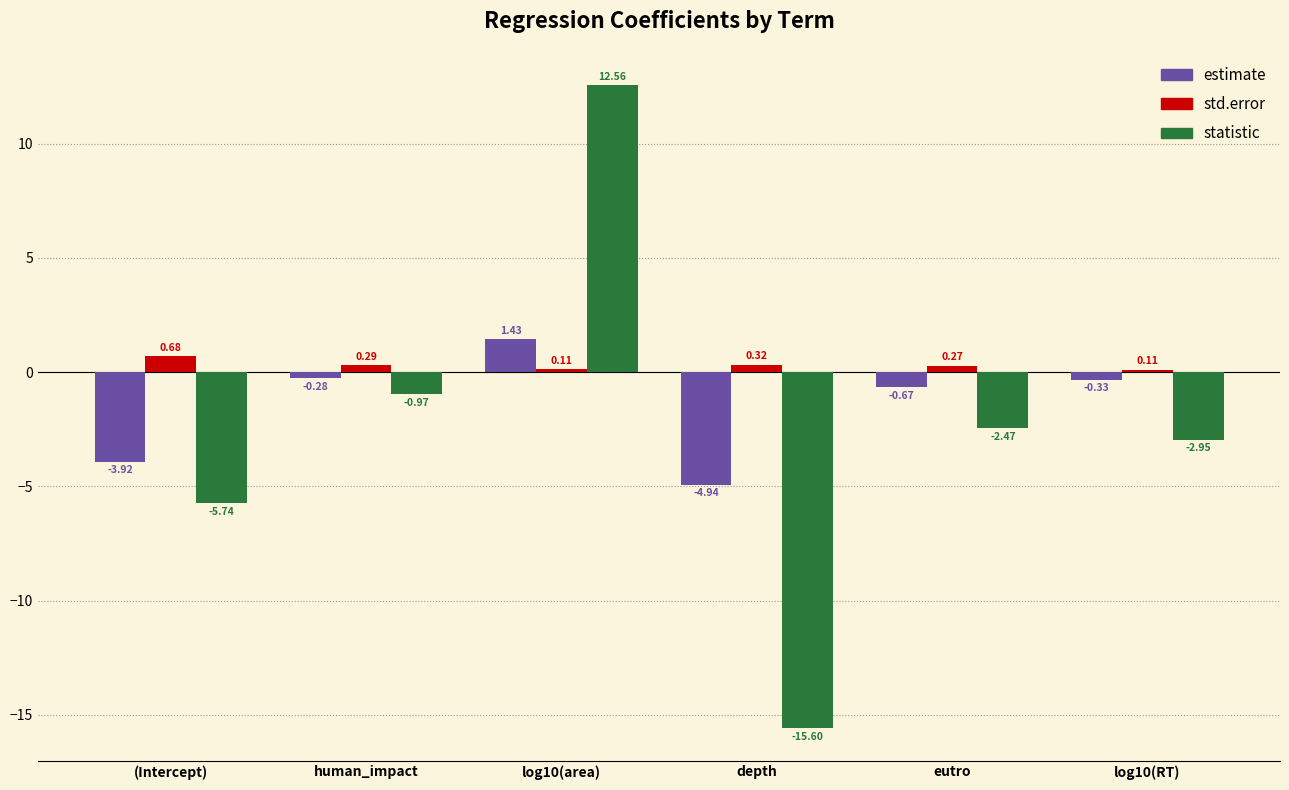

Rank the series by their maximum value, from highest to lowest.

statistic, estimate, std.error